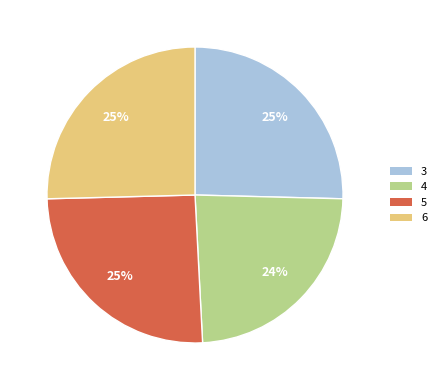

To the nearest percent, what is the average slice percentage?

25%